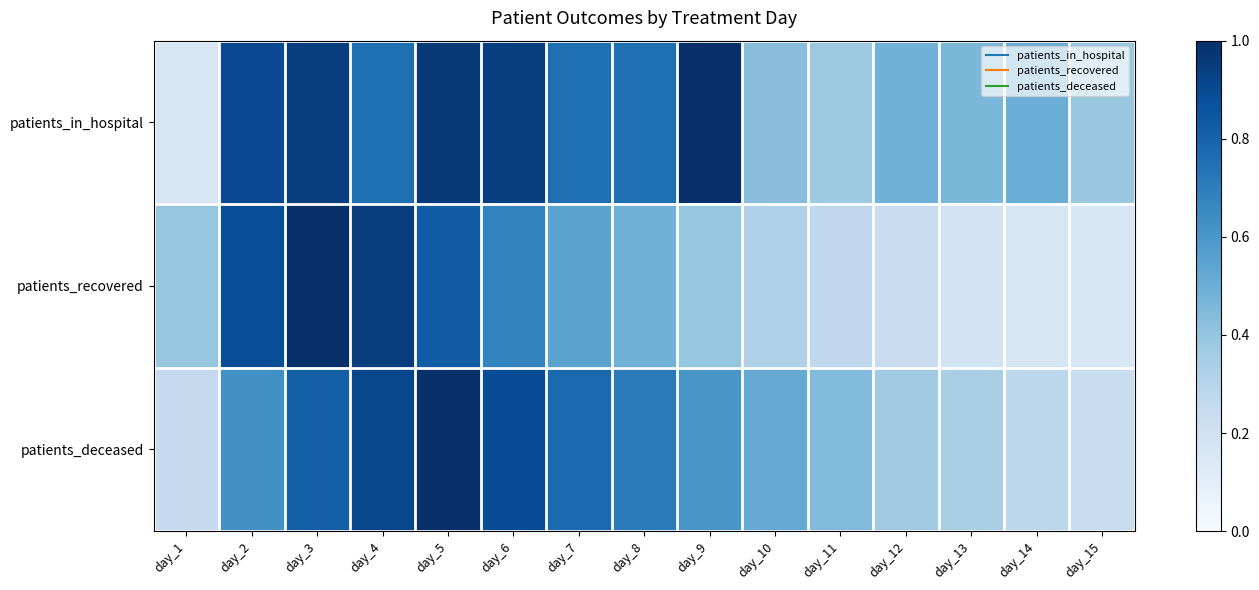

Which series has the largest range (max minus min)?

patients_in_hospital